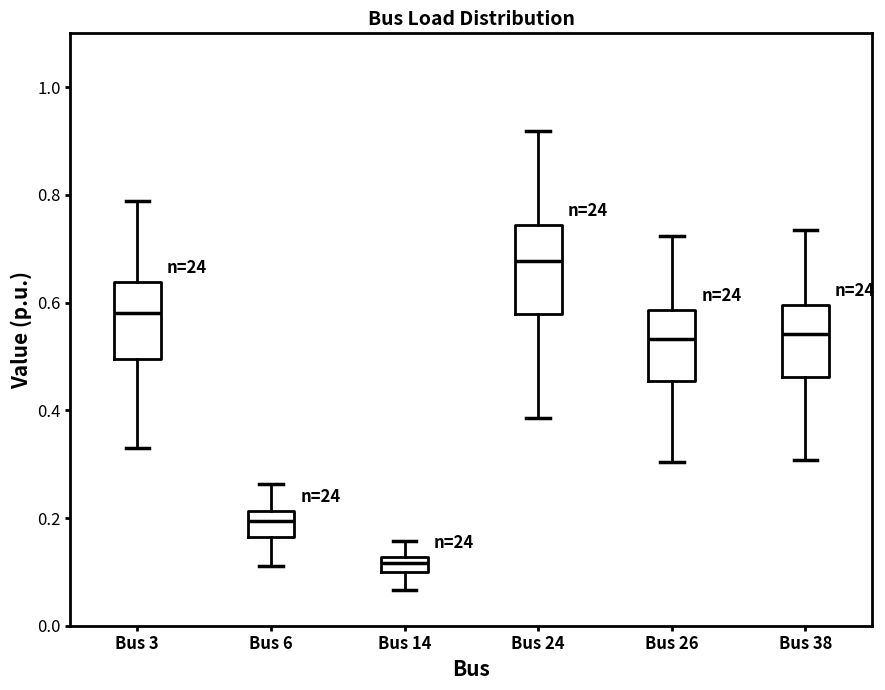

Where does the median line of the box for Bus 26 sit on the y-axis? The values are not printed on the chart, so give them approximately, as read against the axis.

0.54